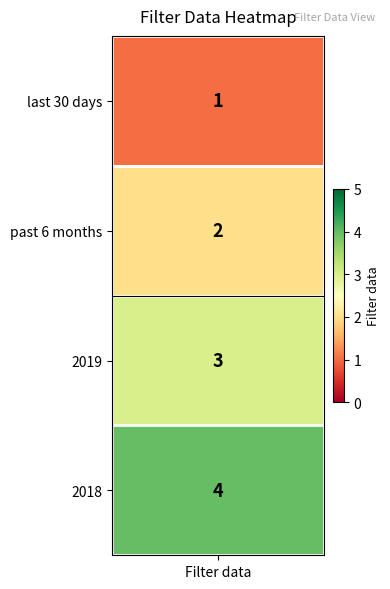

Reading left to right, extract all data points from this chart.

1	2	3	4